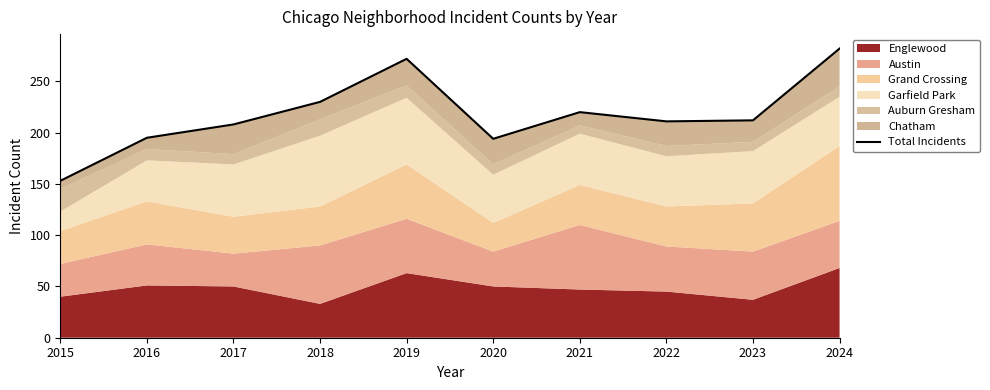

What is the change in value from 2016 to 2022?

+16